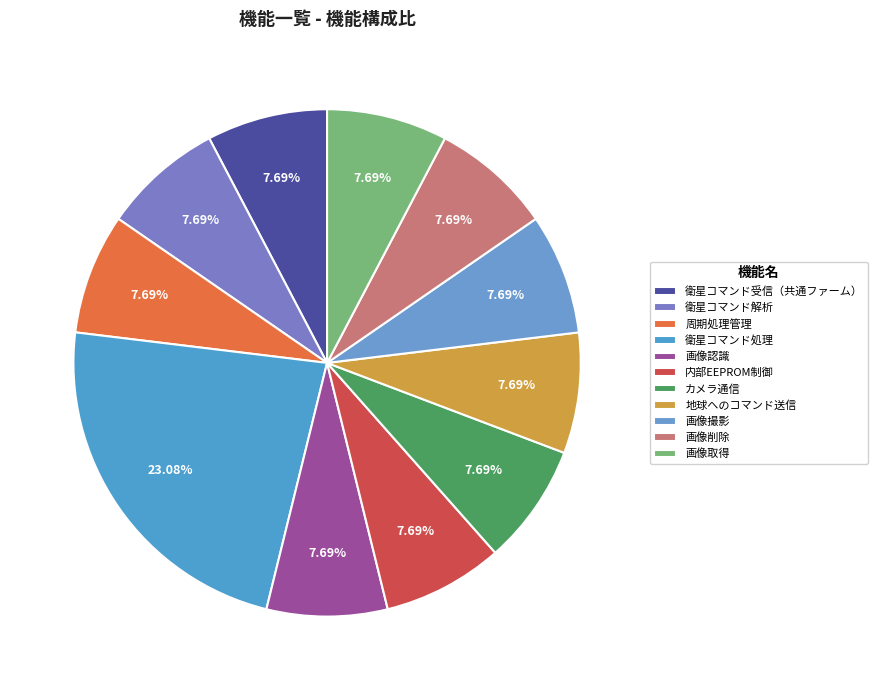

Rank the categories by value from highest to lowest.

衛星コマンド処理, 衛星コマンド受信（共通ファーム）, 衛星コマンド解析, 周期処理管理, 画像認識, 内部EEPROM制御, カメラ通信, 地球へのコマンド送信, 画像撮影, 画像削除, 画像取得